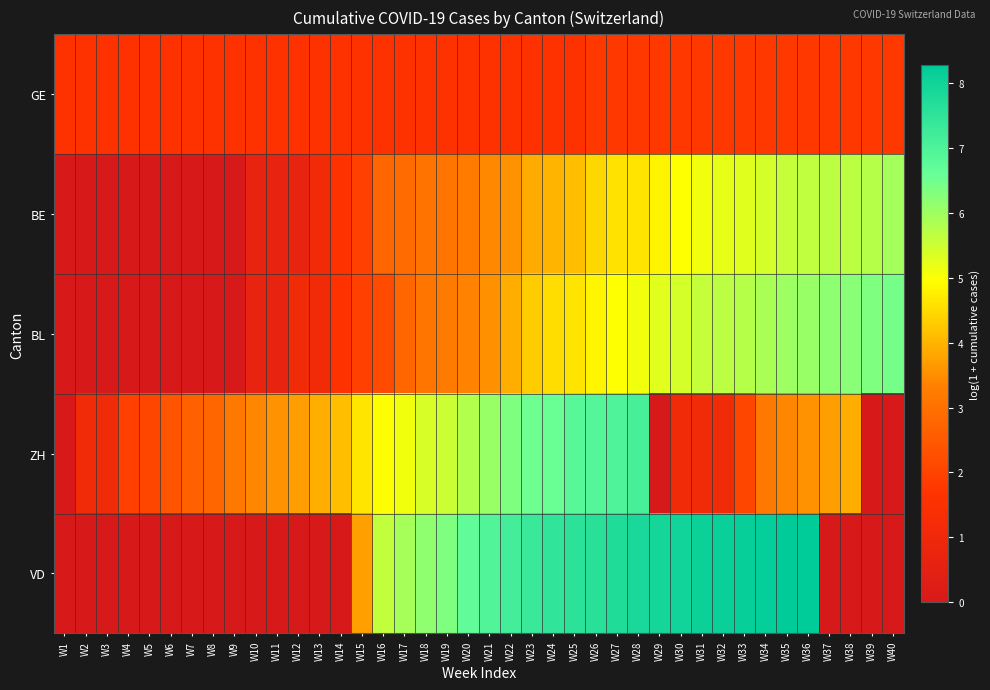

At W19, list the series in order from smallest to largest.

GE, BE, BL, ZH, VD